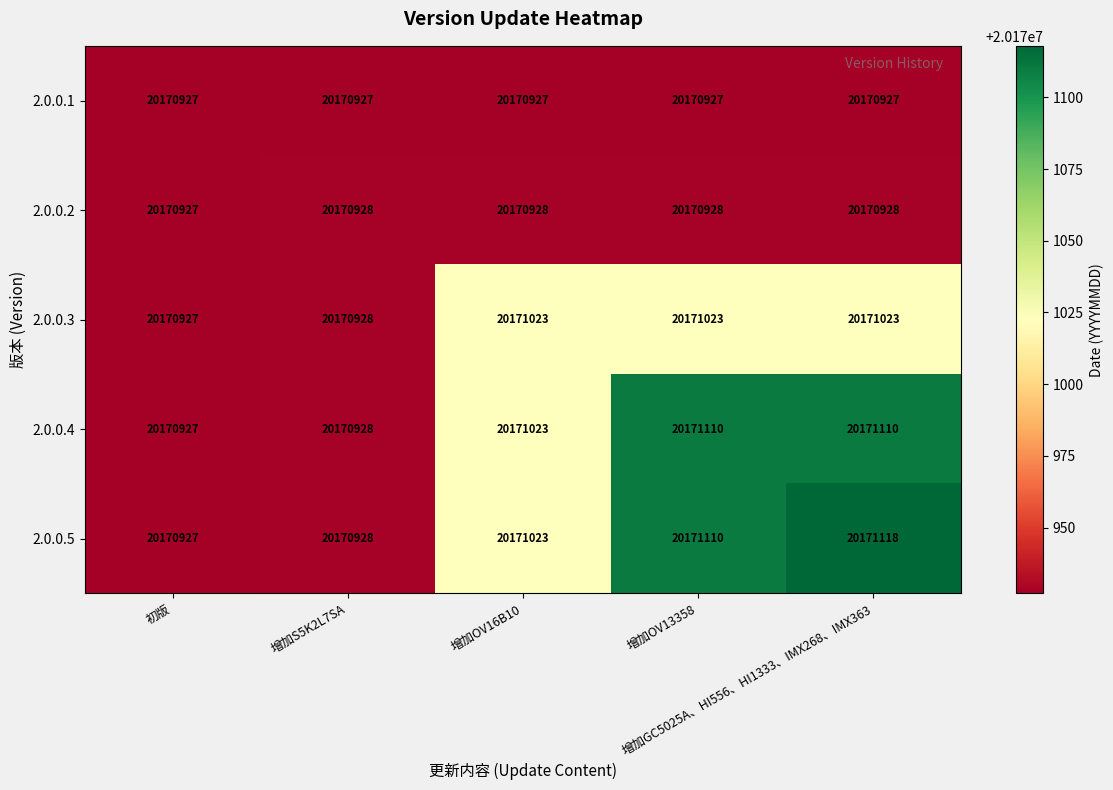

What is the minimum value shown in the chart?

20170927